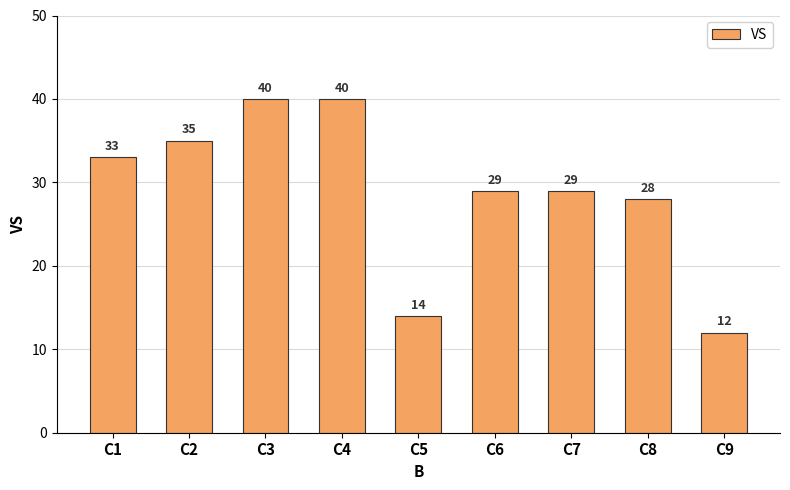

Read the value at C6, to the nearest 5.

30